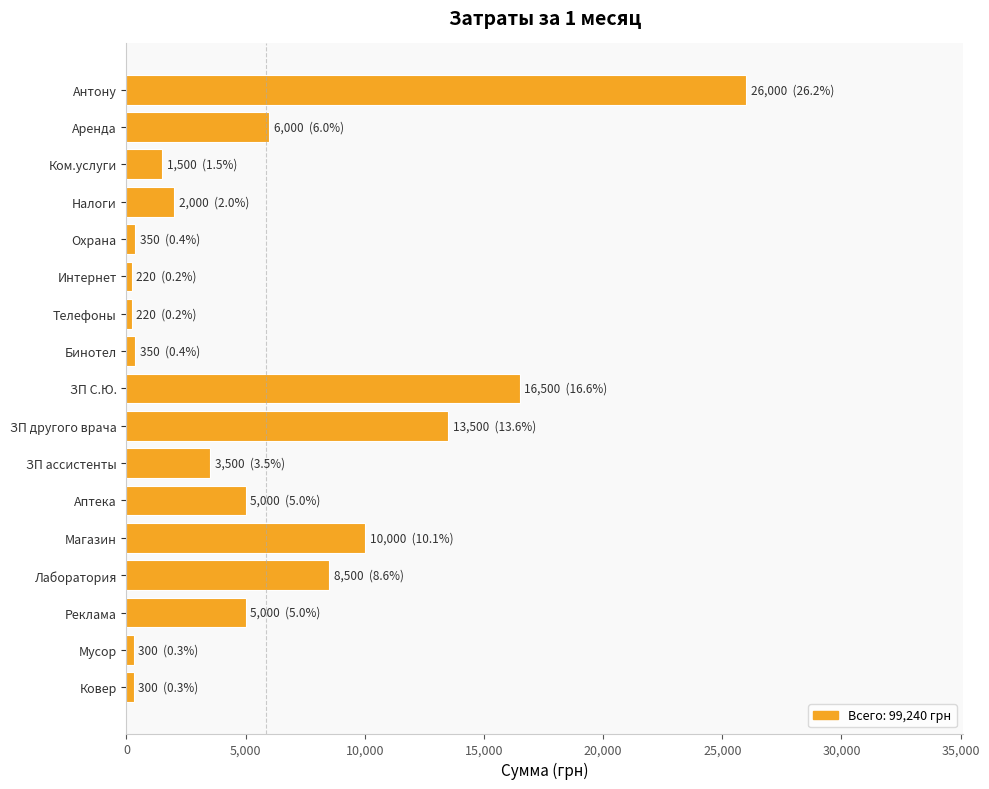

What is the label of the 6th bar from the top?

Интернет